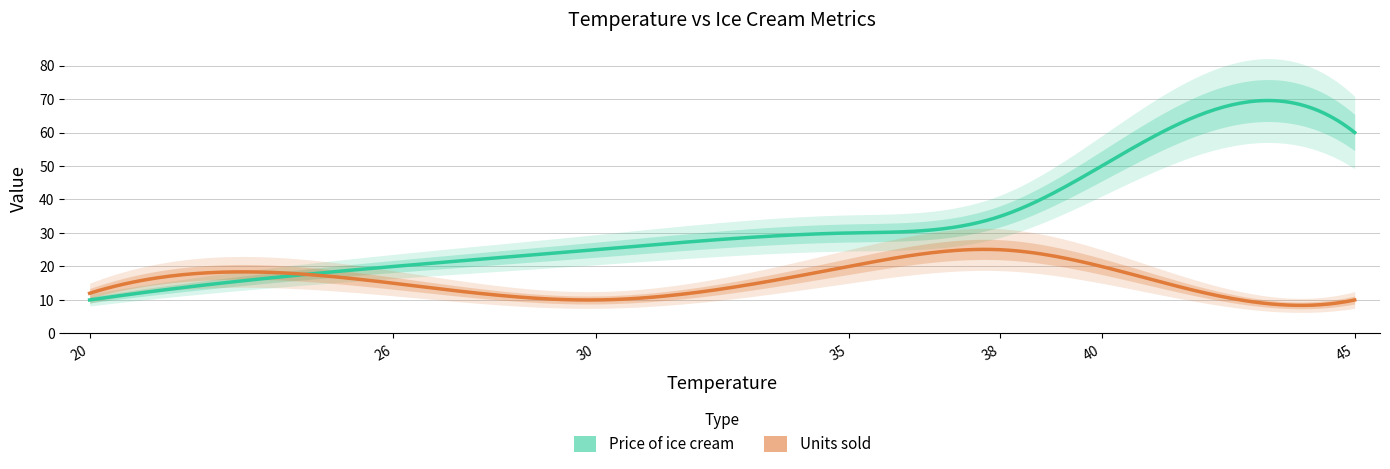

What are all the series names shown in the legend?

Price of ice cream, Units sold